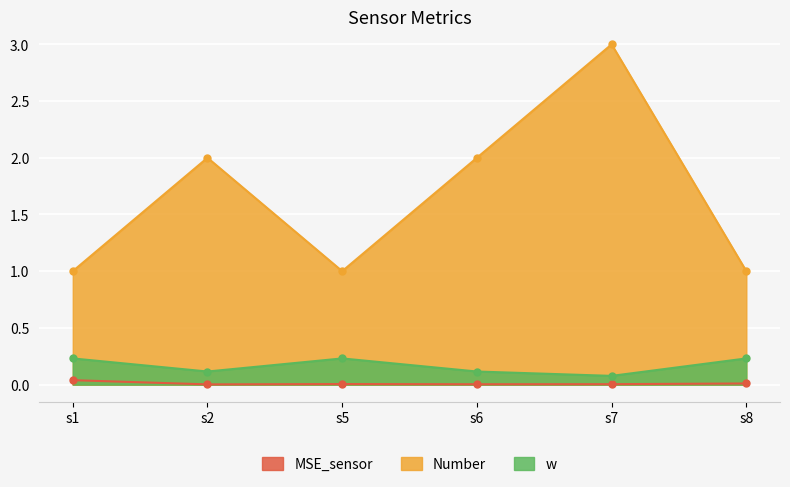

What is the total value across all series at s1?

1.3